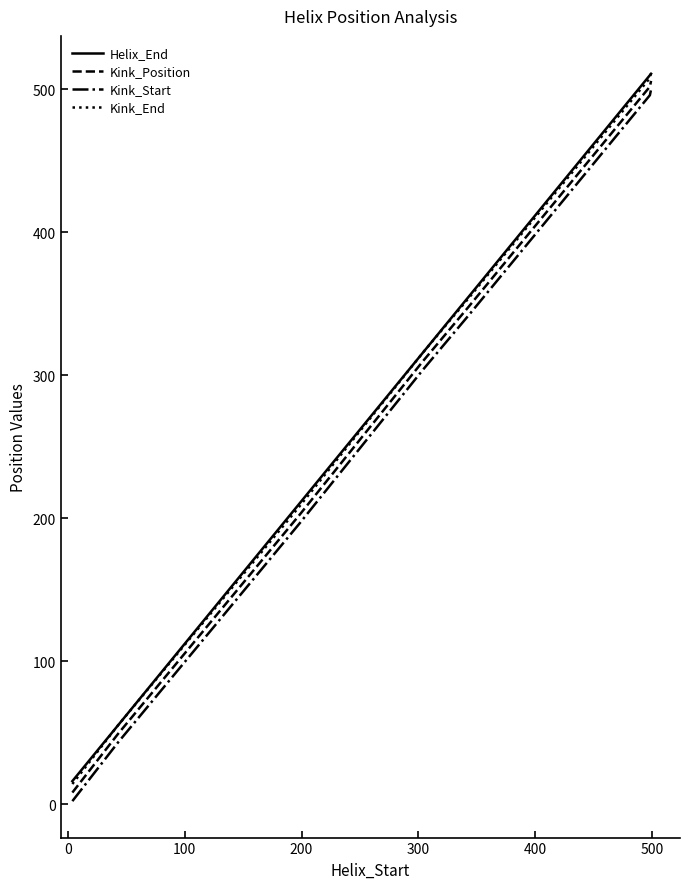

True or false: Kink_End and Kink_Position cross at least once.

False